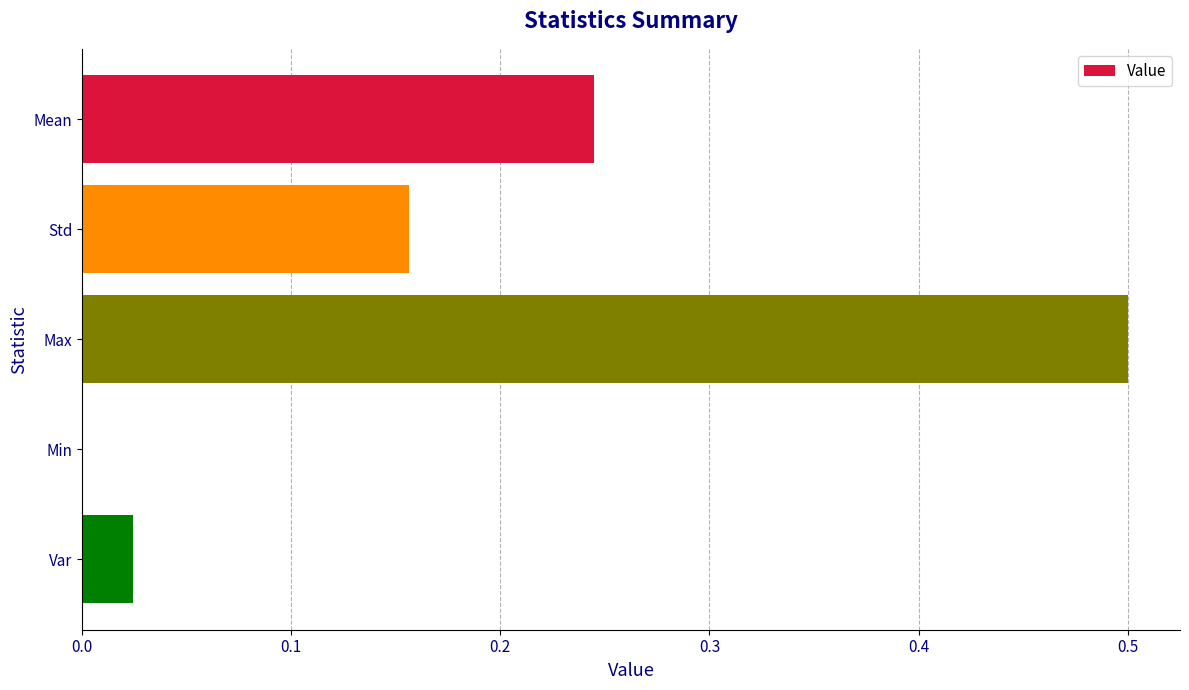

Between Var and Min, which is larger?

Var